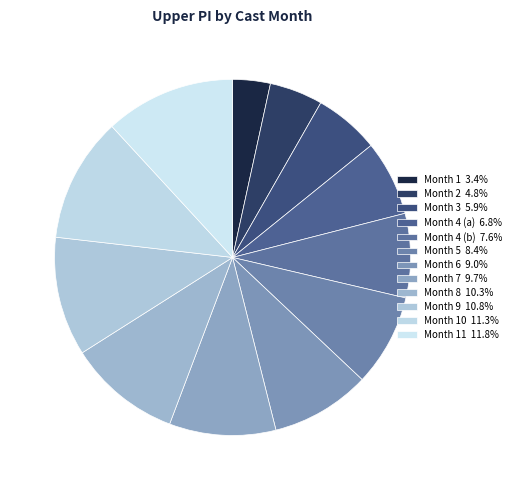

Rank the categories by value from highest to lowest.

Month 11, Month 10, Month 9, Month 8, Month 7, Month 6, Month 5, Month 4, Month 4, Month 3, Month 2, Month 1